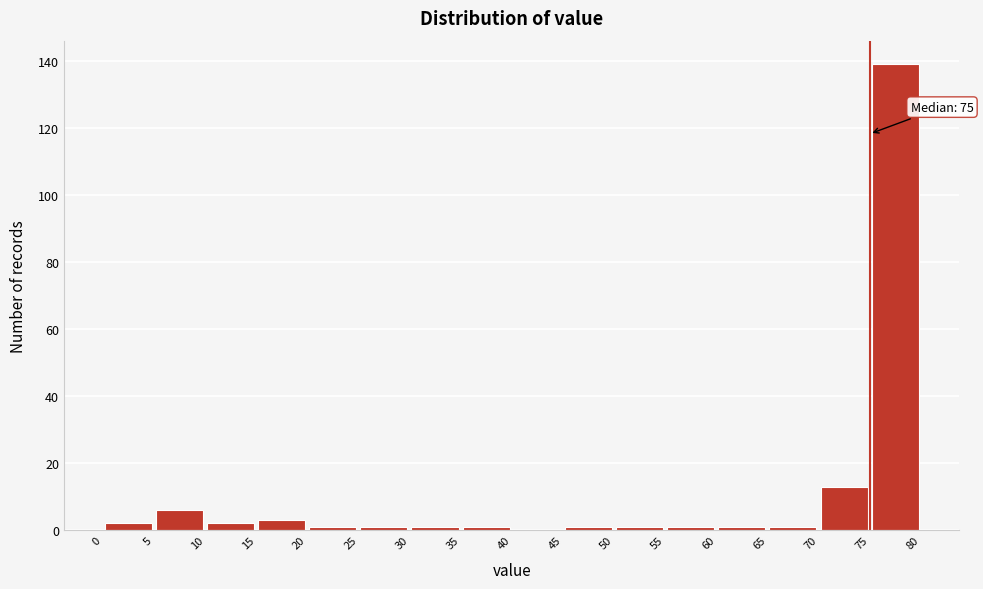

Which range on the x-axis has the tallest bar?

75 to 80